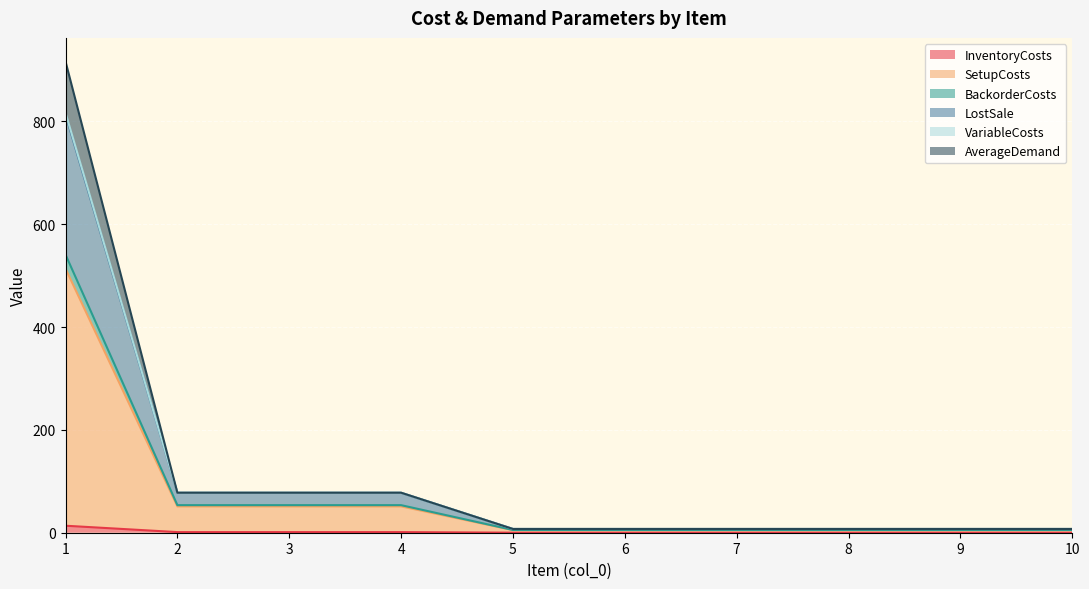

What is the maximum value for InventoryCosts?

13.6